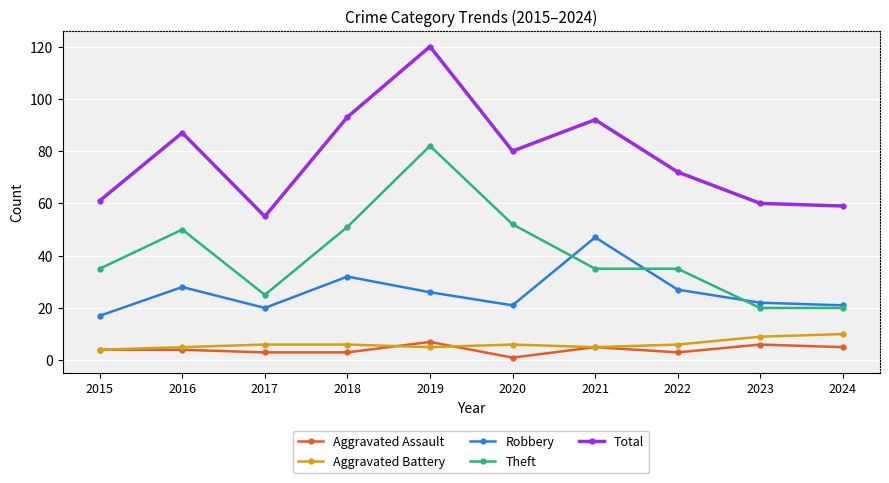

What is the approximate value of Theft at 2019, to the nearest 10?

80